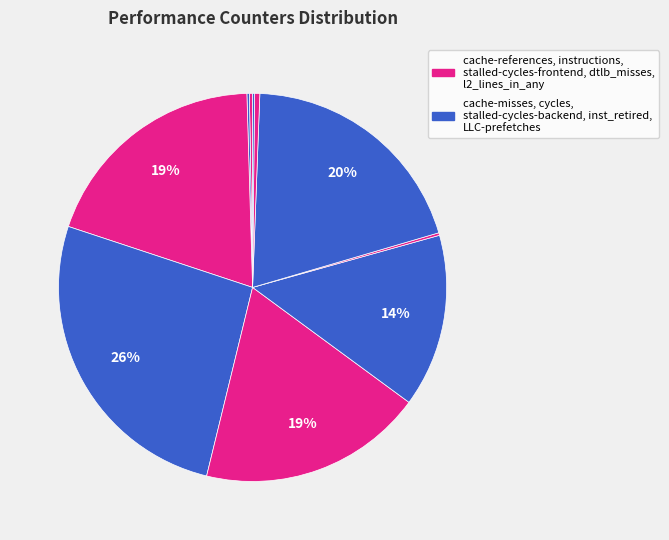

How many slices are in this pie chart?

10